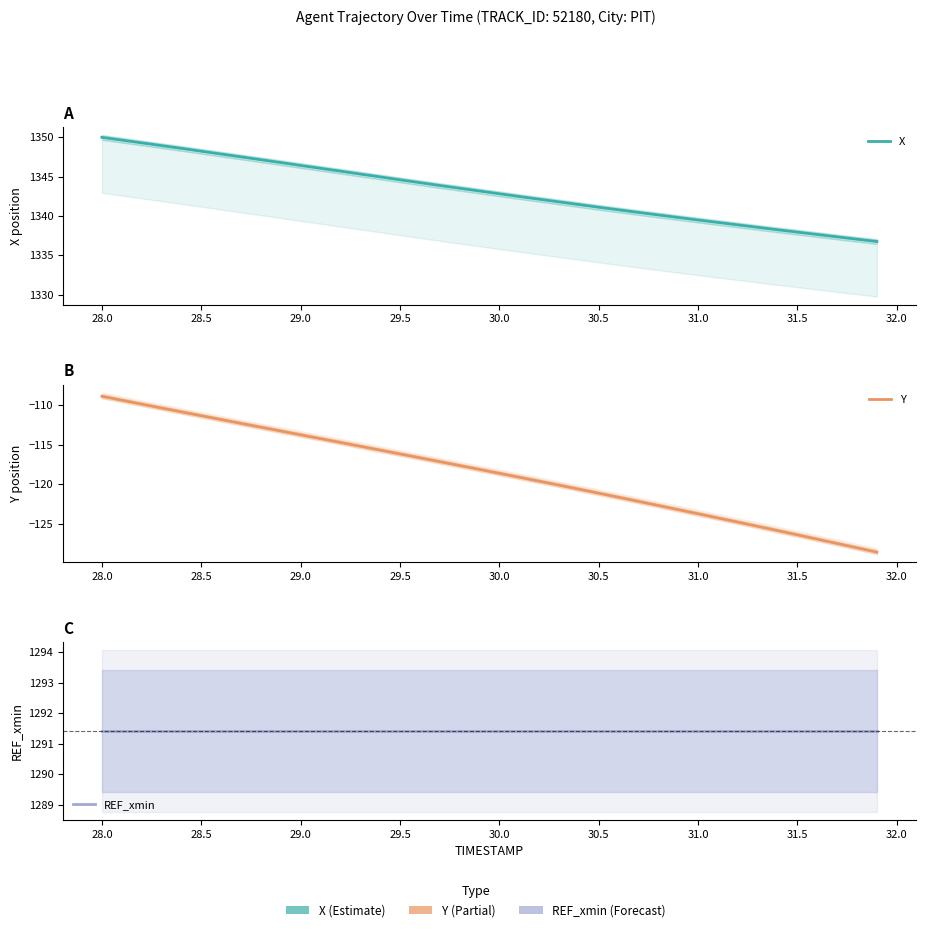

True or false: REF_xmin and Y intersect in this chart.

False